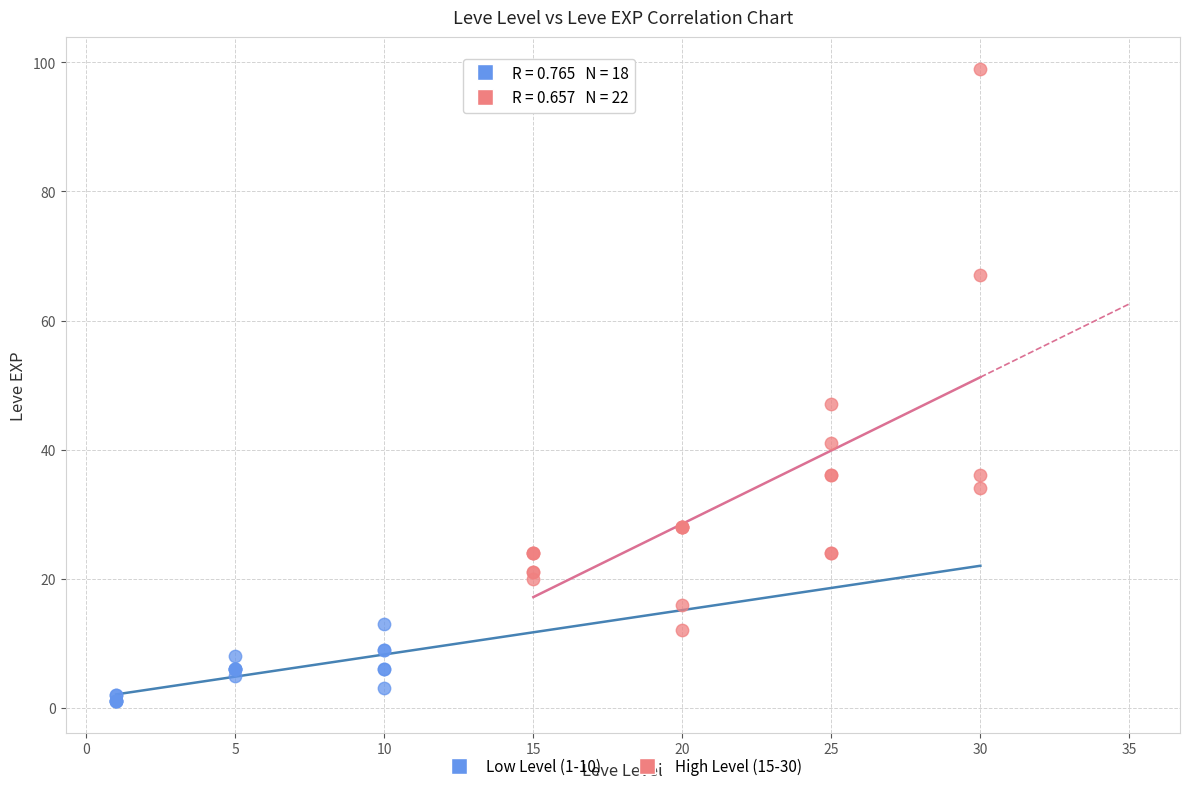

What are all the series names shown in the legend?

Low Level (1-10), High Level (15-30)